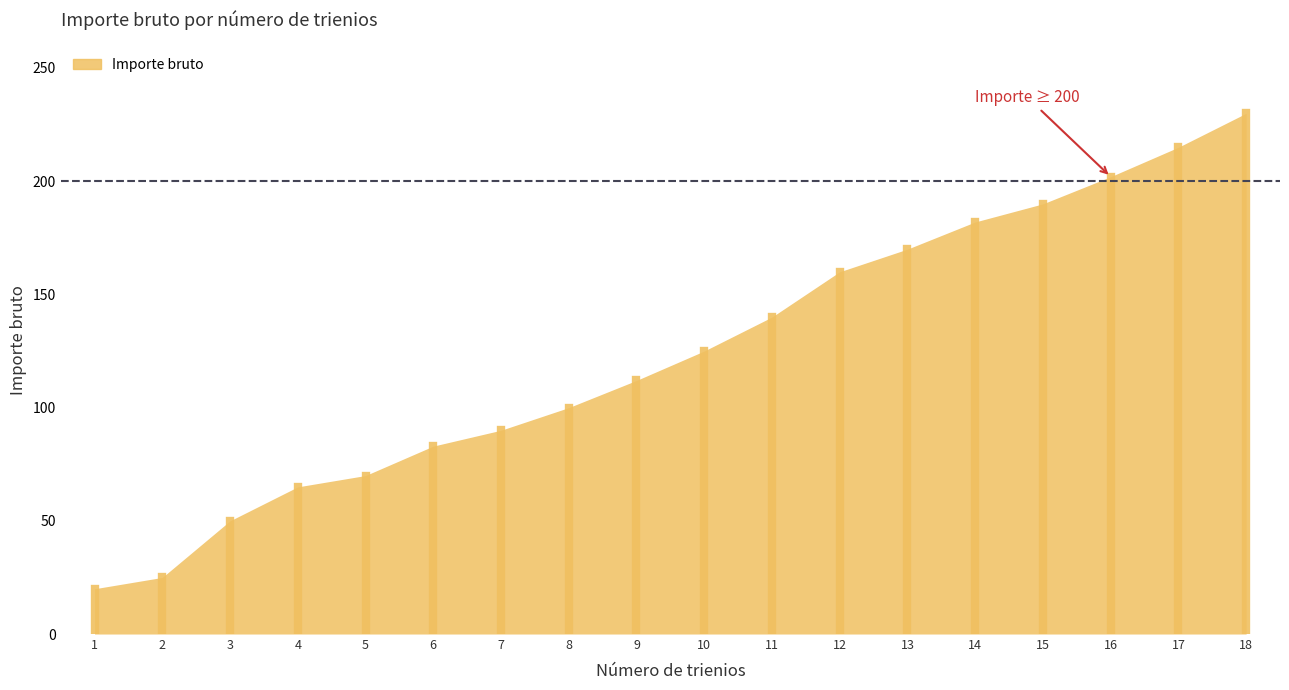

Reading left to right, list all the values displayed in this chart.

20	25	50	65	70	83	90	100	112	125	140	160	170	182	190	202	215	230